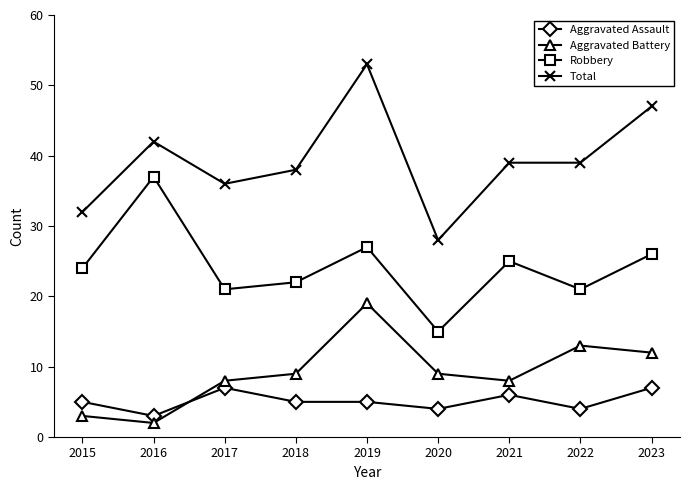

At which category is the sum across all series the highest?

2019